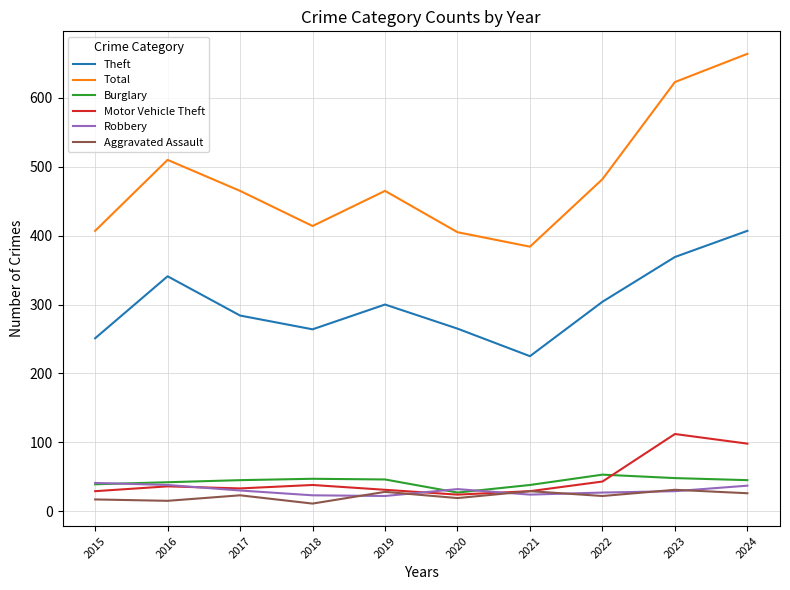

At which category does Theft reach its first local valley?

2018